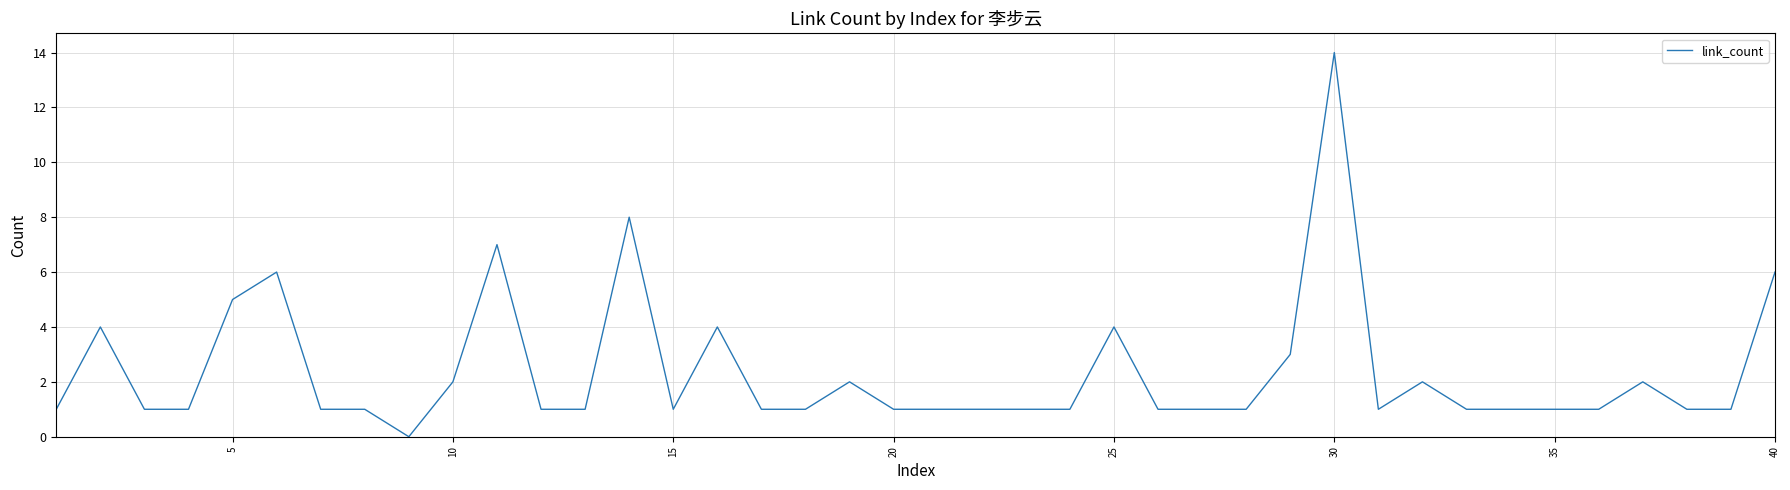

What is the difference between the maximum and minimum values?

14